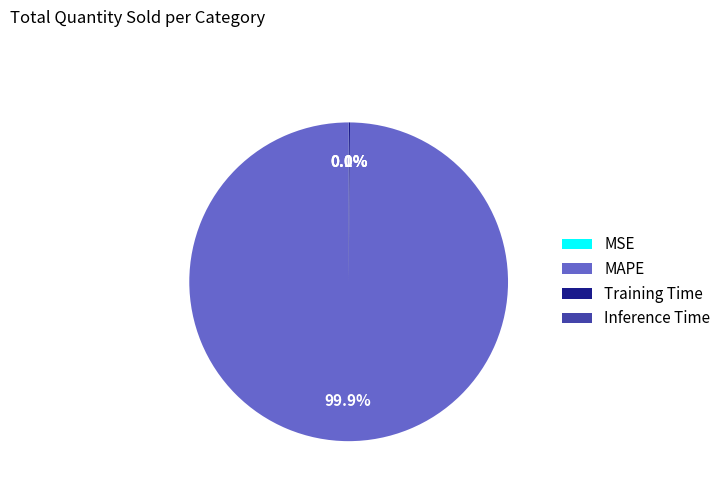

Which slice represents more than half of the pie?

MAPE